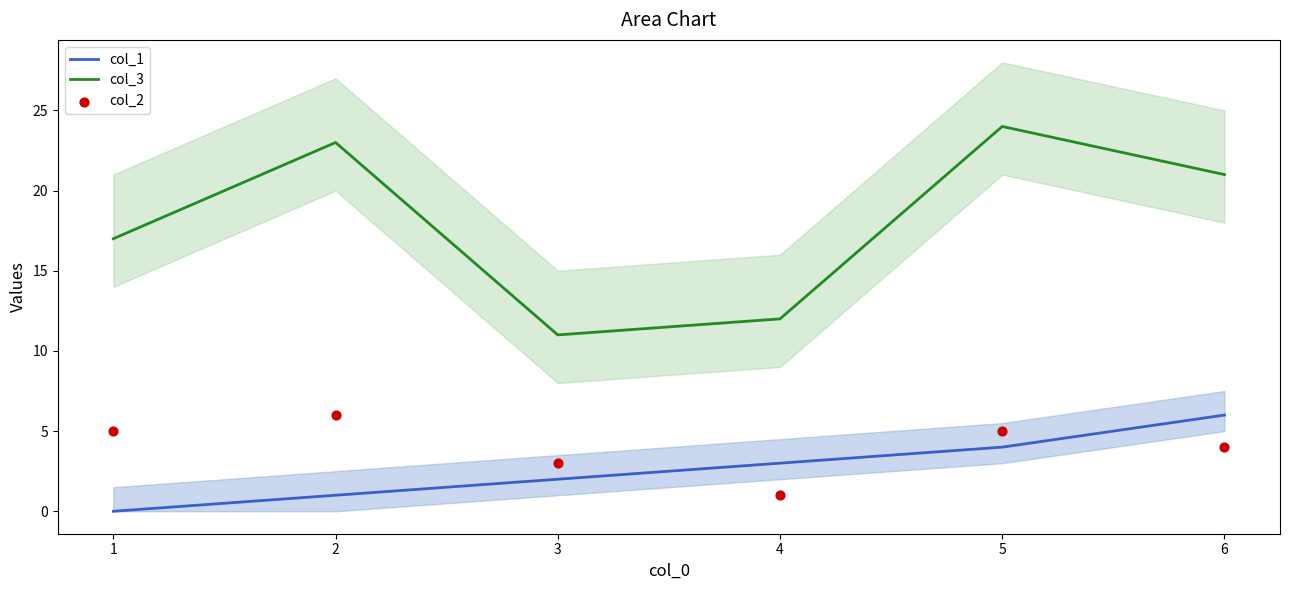

Which series has the largest Y range (max minus min)?

col_3